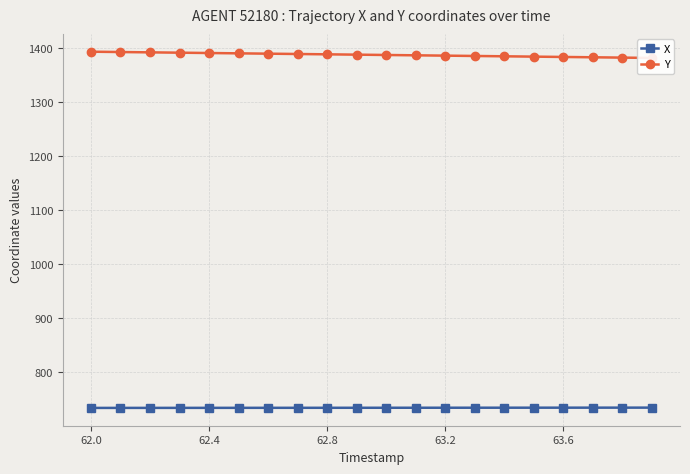

Reading left to right, what are all the values shown in this chart?

X: 733.7	733.7	733.7	733.8	733.8	733.8	733.8	733.9	733.9	733.9	734.0	734.0	734.0	734.0	734.1	734.1	734.1	734.1	734.2	734.2
Y: 1392.3	1391.7	1391.1	1390.5	1389.8	1389.2	1388.6	1388.0	1387.4	1386.8	1386.2	1385.6	1385.0	1384.4	1383.8	1383.2	1382.5	1381.9	1381.3	1380.7